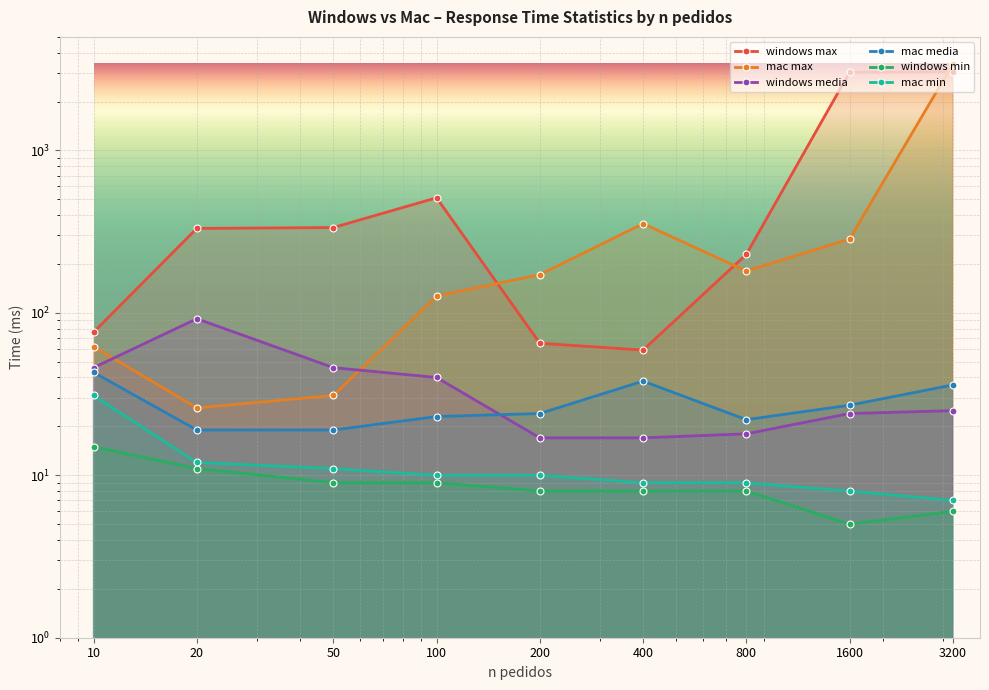

At which category does windows media reach its first local peak?

20